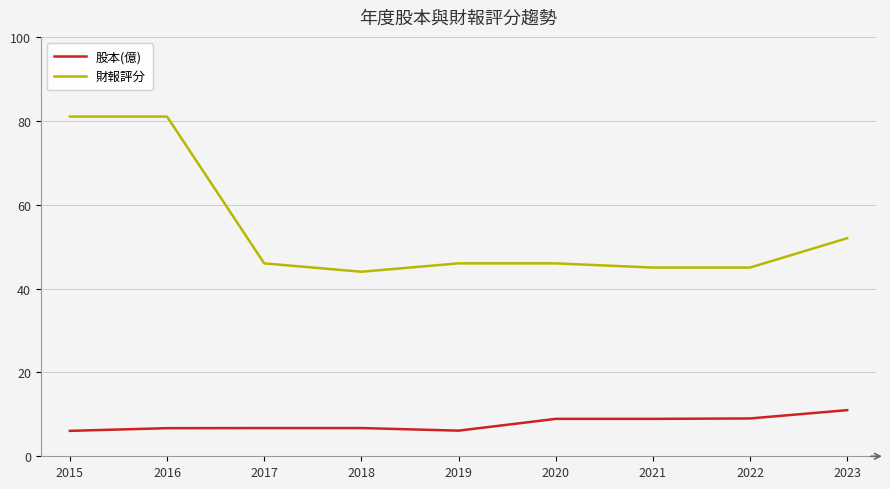

True or false: 股本(億) and 財報評分 intersect in this chart.

False